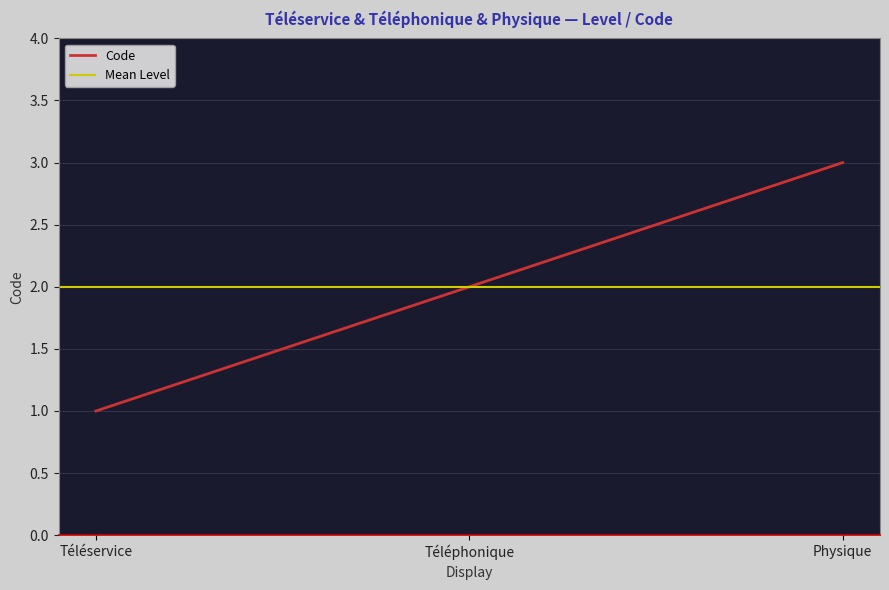

Between Physique and Téléphonique, which is larger?

Physique